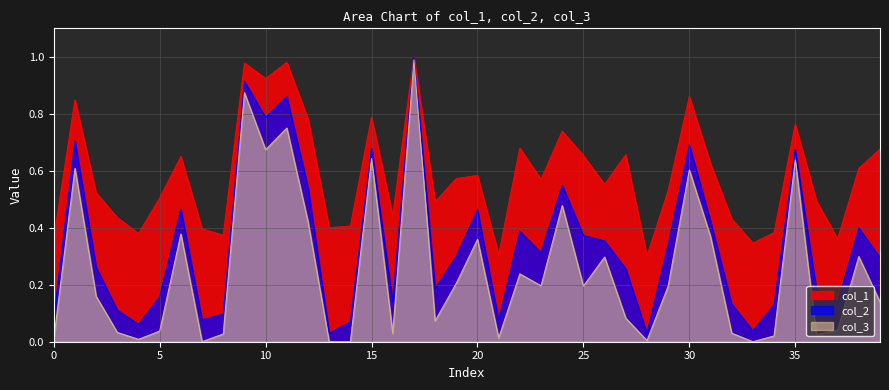

True or false: col_3 has more than 0 points higher than both neighbors.

True